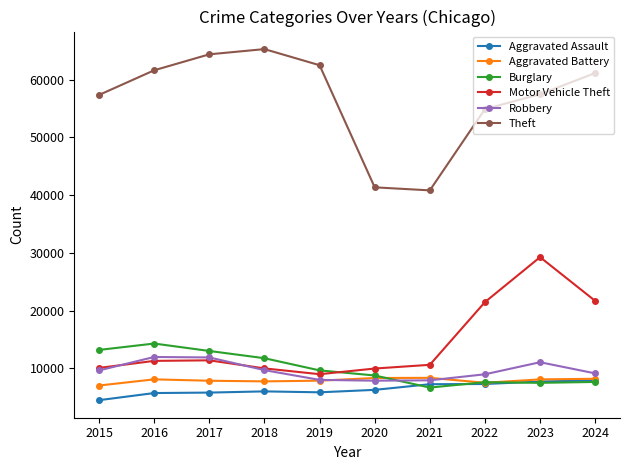

True or false: Robbery has more than 1 points higher than both neighbors.

True